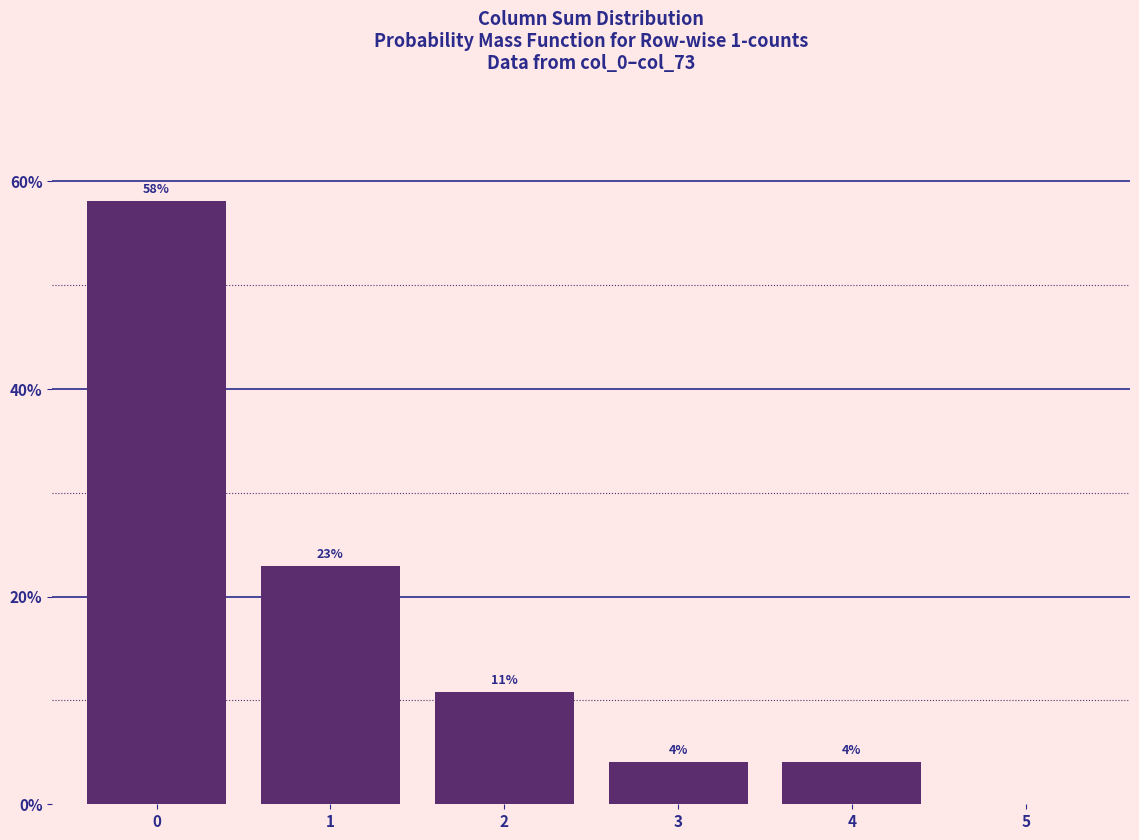

Are the bars horizontal?

No